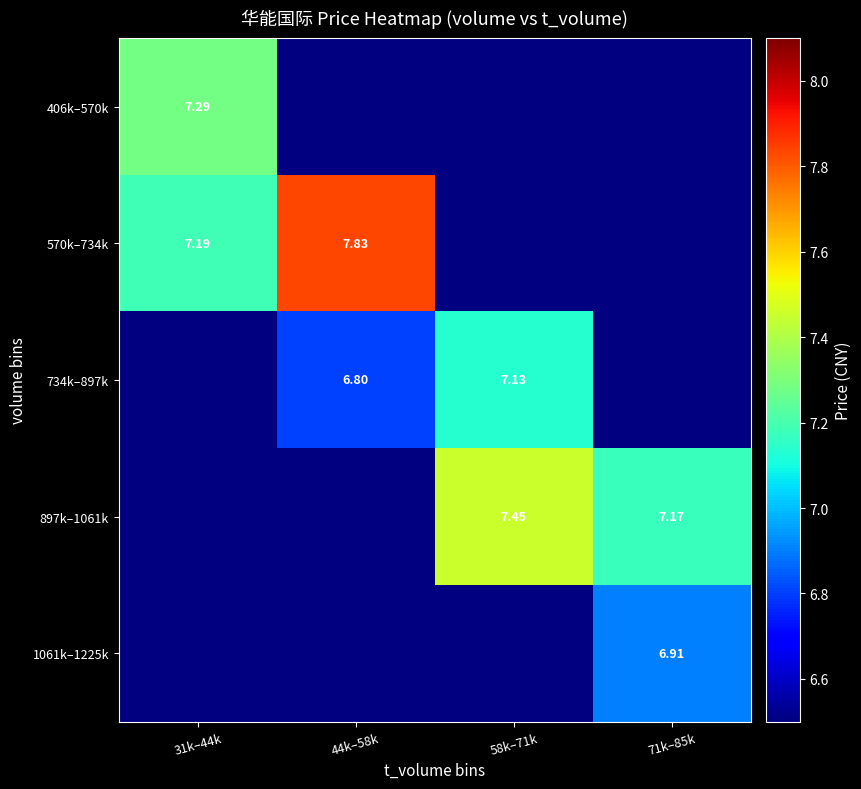

What is the spread (max minus min) of values at 31k–44k?

0.1